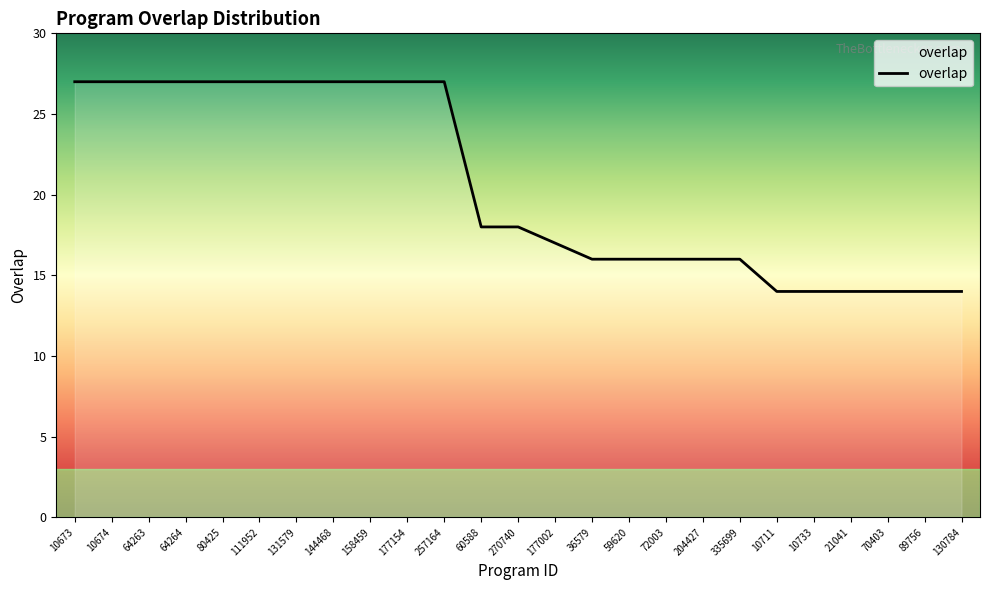

What is the change in value from 80425 to 130784?

-13